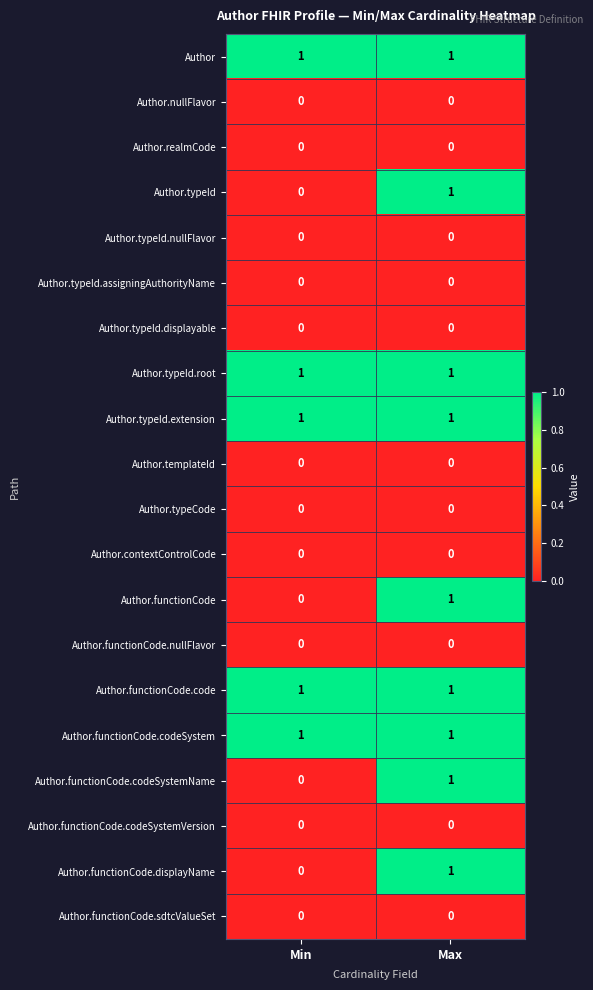

At how many categories does at least one series exceed 0?

2